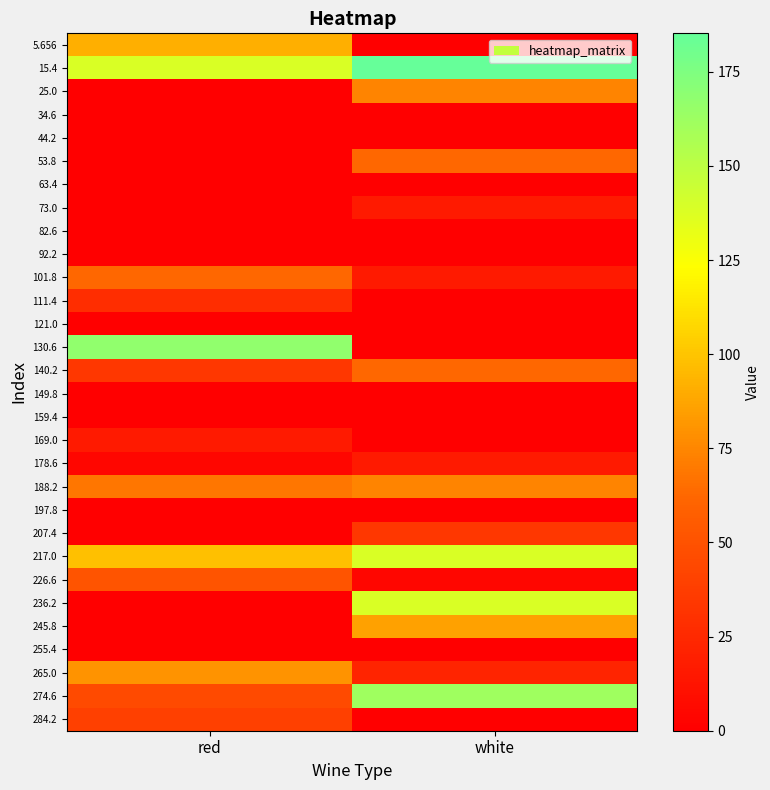

Reading left to right, transcribe all the data shown in this chart.

5.656: red=91.8	white=0.0
15.4: red=138.5	white=185.2
25.0: red=0.0	white=74.3
34.6: red=0.0	white=0.0
44.2: red=0.0	white=0.0
53.8: red=0.0	white=62.7
63.4: red=0.0	white=0.0
73.0: red=0.0	white=16.0
82.6: red=0.0	white=0.0
92.2: red=0.0	white=0.0
101.8: red=62.7	white=16.0
111.4: red=27.7	white=0.0
121.0: red=0.0	white=0.0
130.6: red=167.7	white=0.0
140.2: red=33.5	white=62.7
149.8: red=0.0	white=0.0
159.4: red=0.0	white=0.0
169.0: red=16.0	white=0.0
178.6: red=4.3	white=16.0
188.2: red=68.5	white=74.3
197.8: red=0.0	white=0.0
207.4: red=0.0	white=33.5
217.0: red=97.7	white=138.5
226.6: red=51.0	white=4.3
236.2: red=0.0	white=138.5
245.8: red=0.0	white=86.0
255.4: red=0.0	white=0.0
265.0: red=80.2	white=21.8
274.6: red=45.2	white=161.9
284.2: red=39.3	white=0.0